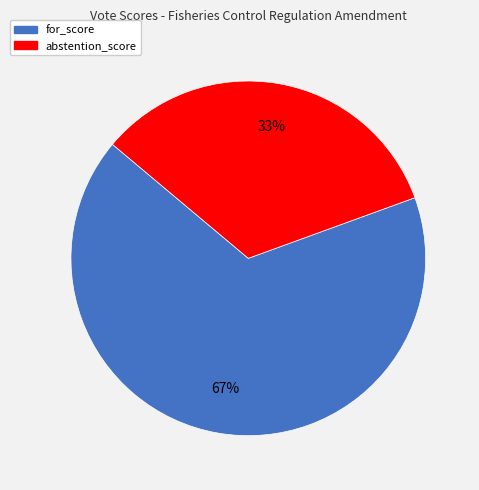

To the nearest percent, what is the average slice percentage?

50%